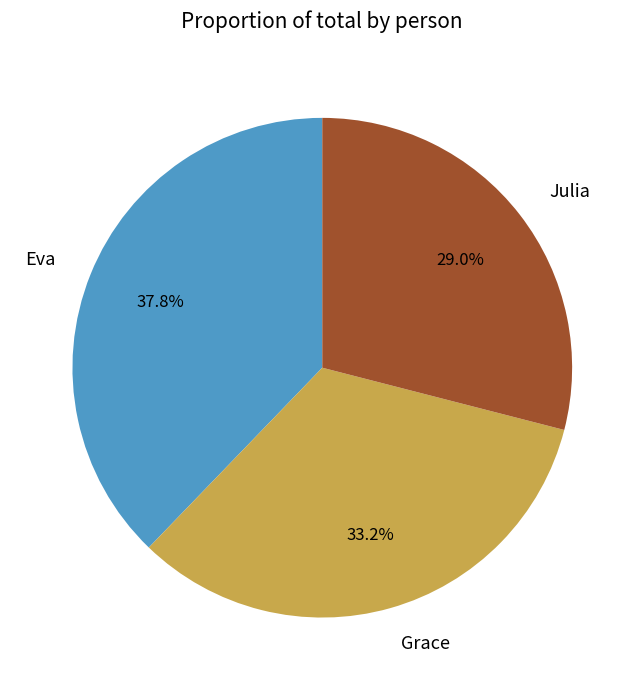

To the nearest percent, what is the average slice percentage?

33%